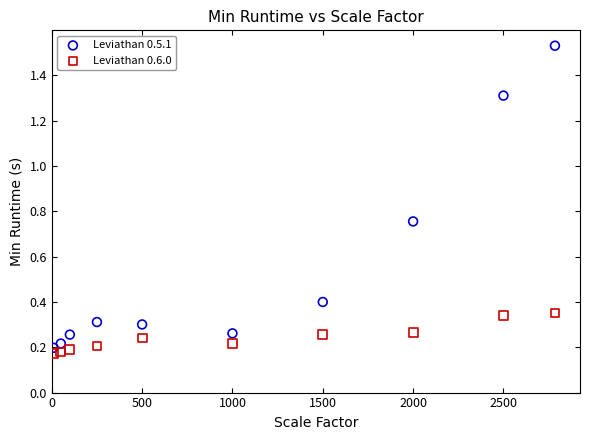

Across all data points, what is the range of Y values (max minus min)?

1.4